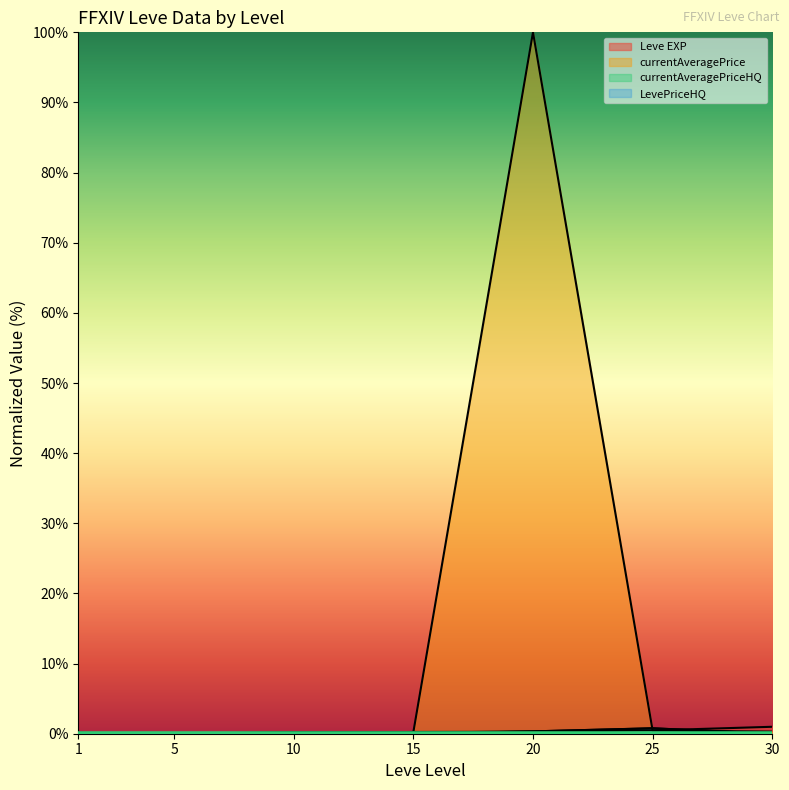

How many series are shown in this chart?

4